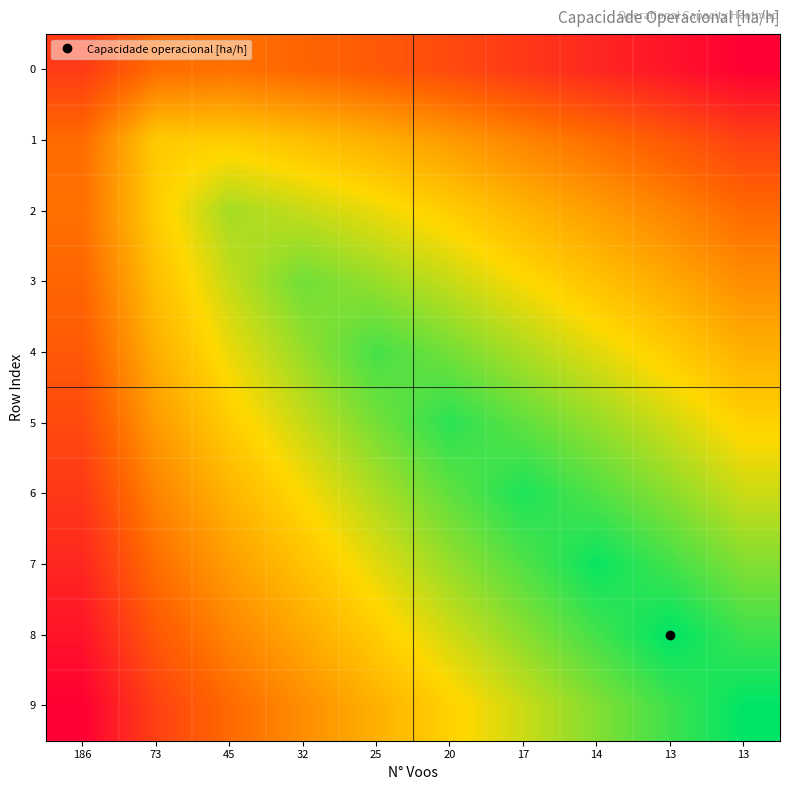

Which series changed the most between 186 and 73?

1